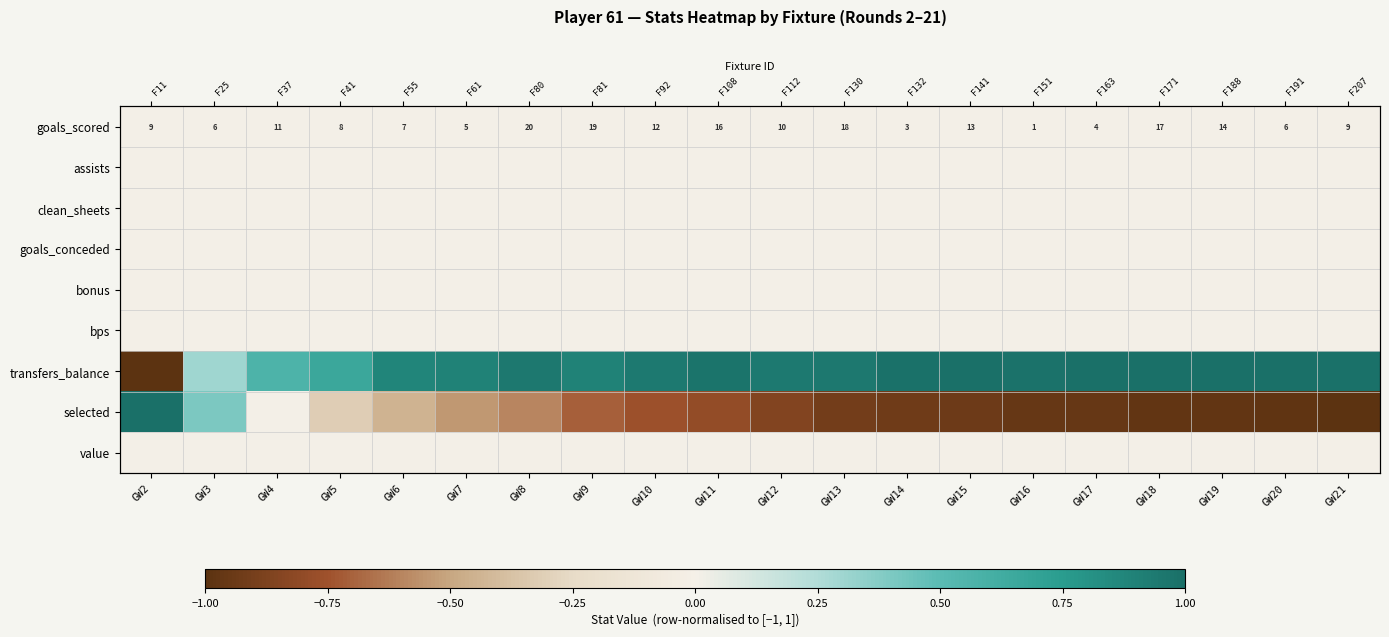

Is the value of bps at GW16 greater than the value of selected at GW20?

Yes